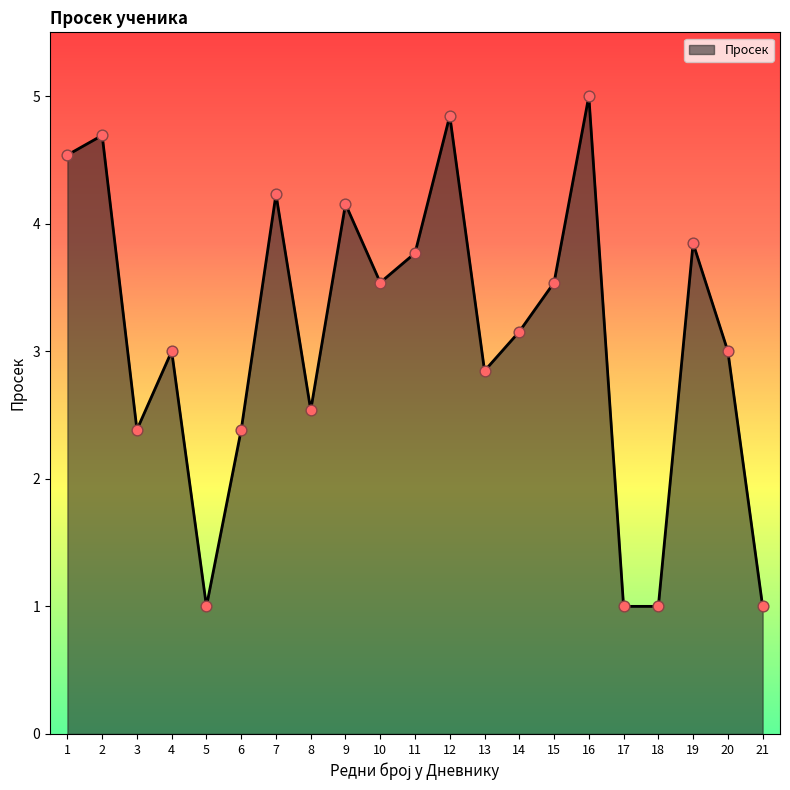

What is the change in value from 9 to 21?

-3.2